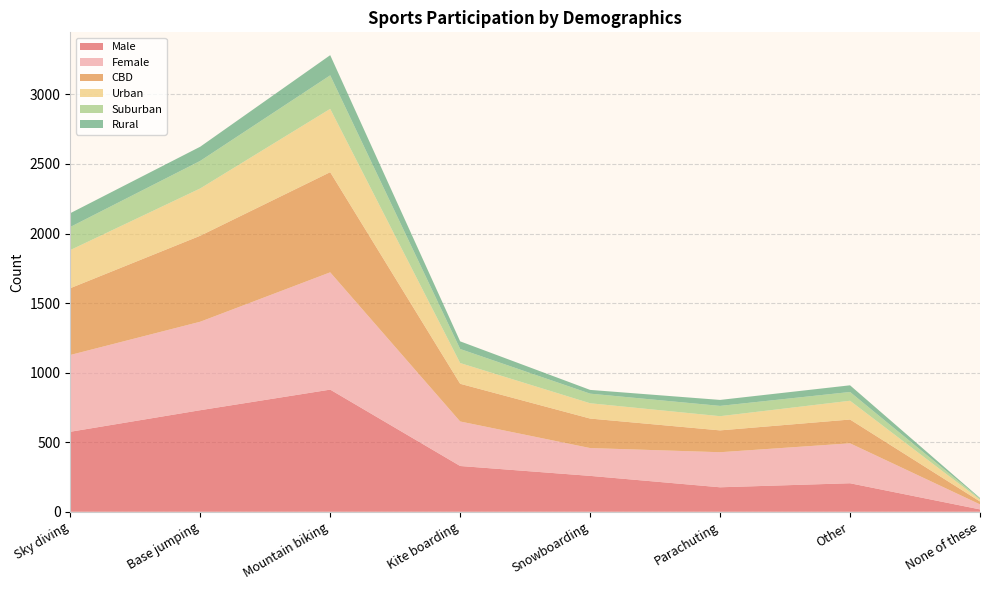

Reading right to left, list all the values displayed in this chart.

Male: None of these=17	Other=205	Parachuting=176	Snowboarding=258	Kite boarding=329	Mountain biking=878	Base jumping=730	Sky diving=575
Female: None of these=36	Other=287	Parachuting=252	Snowboarding=200	Kite boarding=320	Mountain biking=843	Base jumping=636	Sky diving=552
CBD: None of these=21	Other=171	Parachuting=157	Snowboarding=212	Kite boarding=271	Mountain biking=720	Base jumping=618	Sky diving=480
Urban: None of these=13	Other=135	Parachuting=102	Snowboarding=110	Kite boarding=149	Mountain biking=455	Base jumping=340	Sky diving=274
Suburban: None of these=7	Other=63	Parachuting=74	Snowboarding=69	Kite boarding=101	Mountain biking=241	Base jumping=198	Sky diving=166
Rural: None of these=5	Other=48	Parachuting=43	Snowboarding=27	Kite boarding=55	Mountain biking=145	Base jumping=102	Sky diving=99